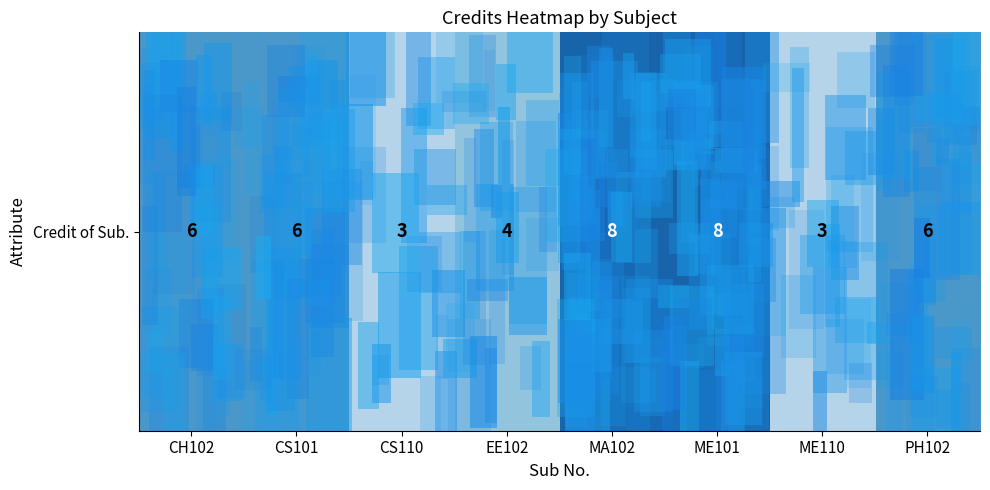

What is the smallest value displayed?

3